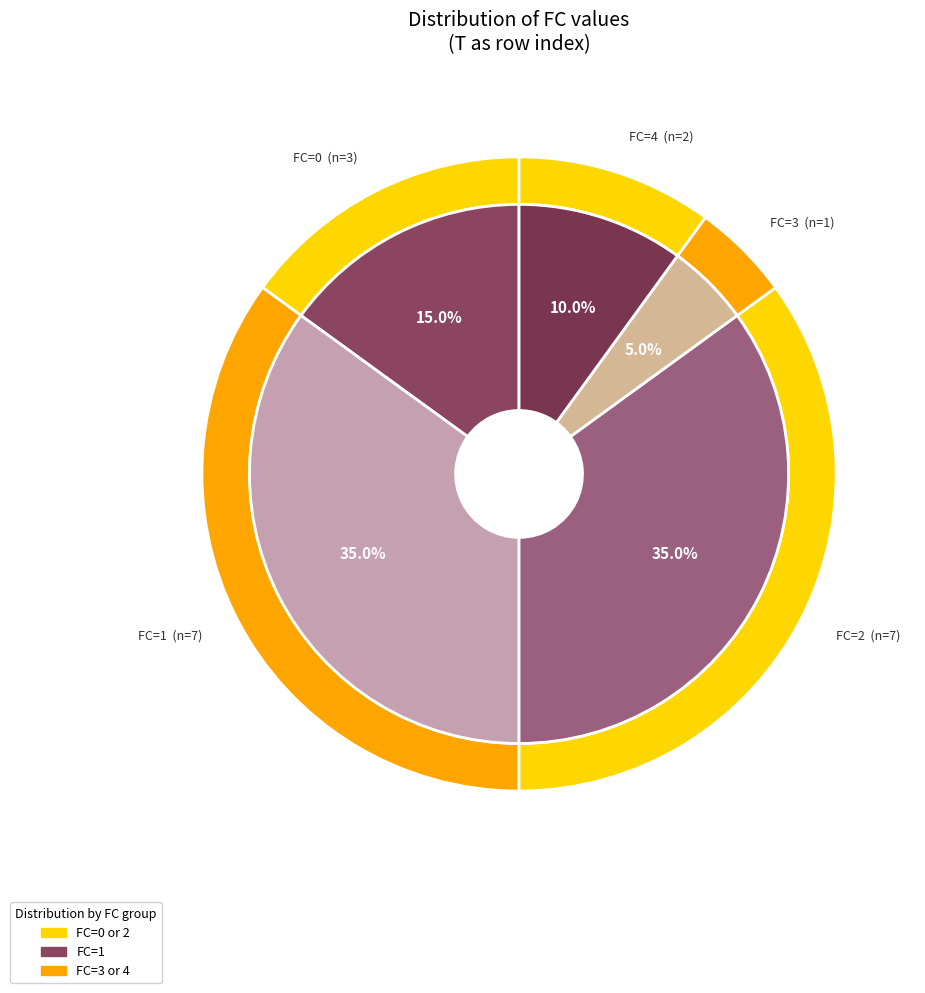

Is it true that 0 is 20% of the pie?

False